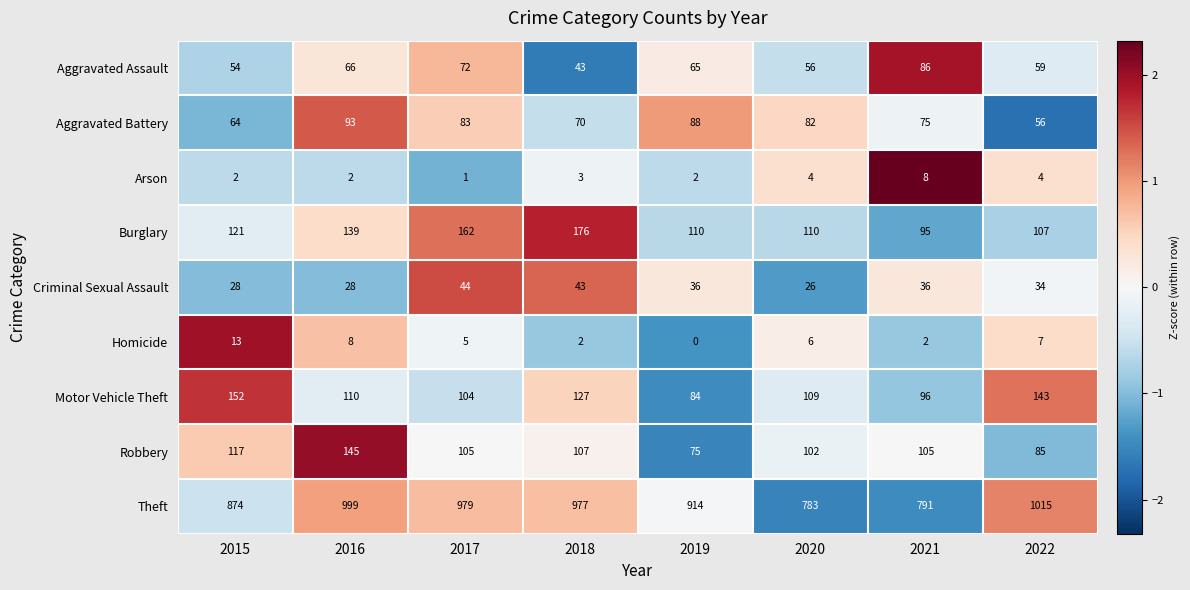

At which label does Robbery first exceed 105?

2015